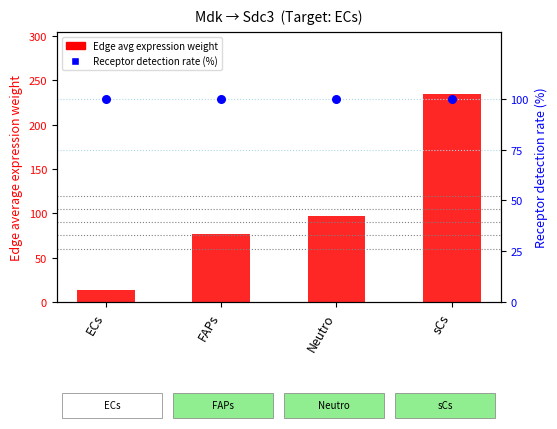

Is the value of Edge average expression weight at FAPs greater than the value of Receptor detection rate (%) at ECs?

No